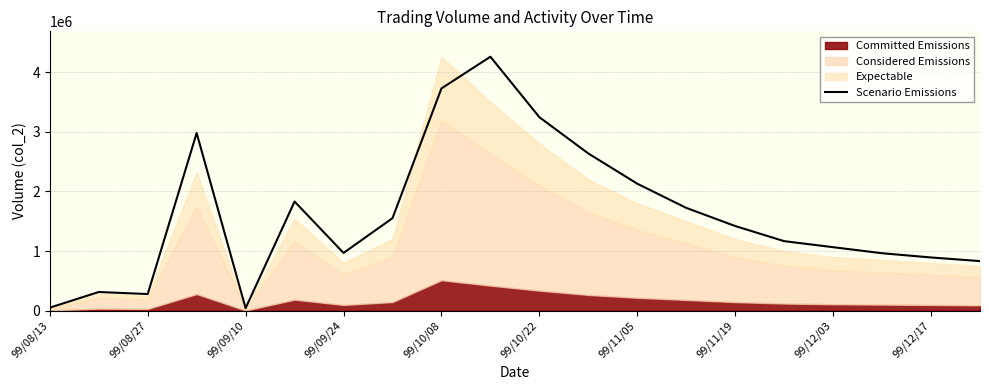

At which label is the value closest to 2149300?

99/11/05